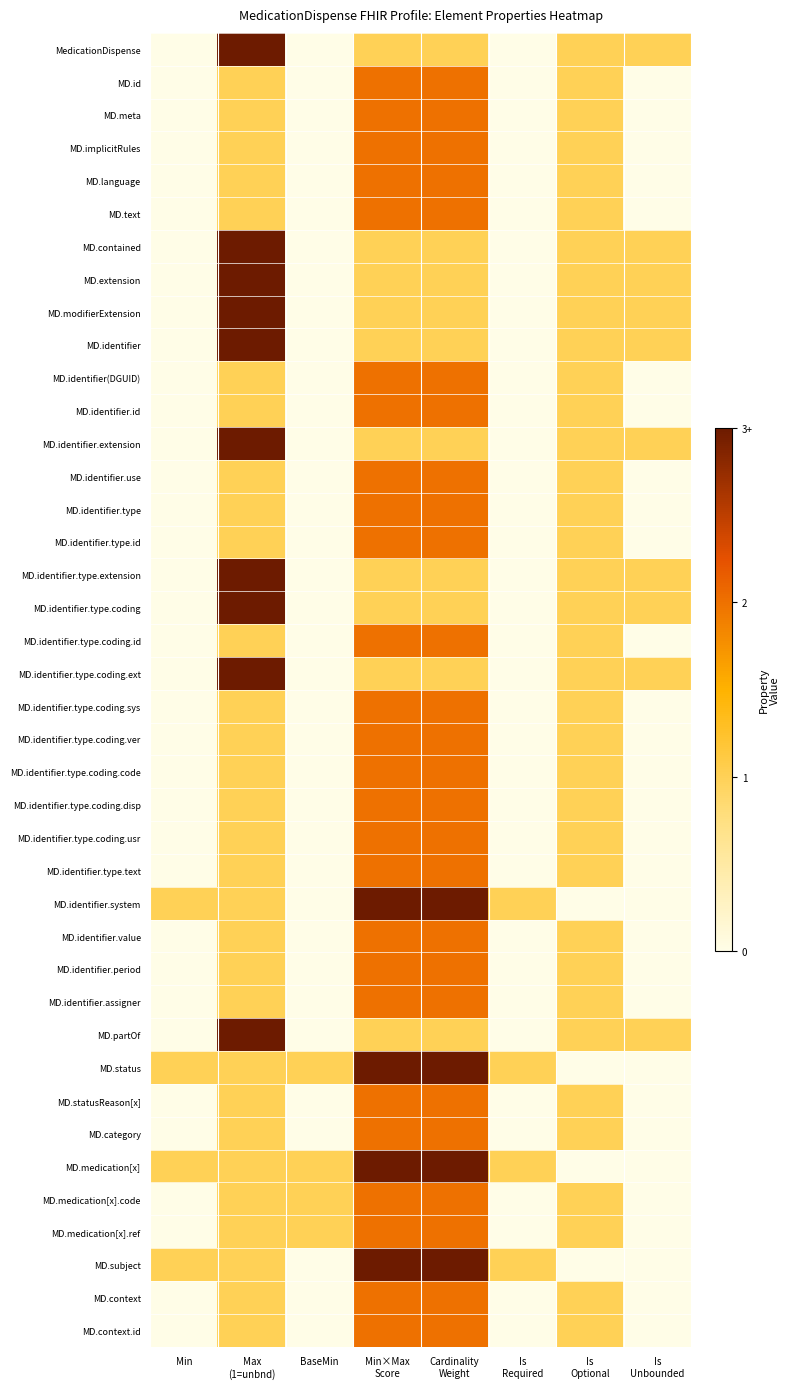

Reading left to right, extract all data points from this chart.

MedicationDispense: Min=0	Max
(1=unbnd)=3	BaseMin=0	Min×Max
Score=1	Cardinality
Weight=1	Is
Required=0	Is
Optional=1	Is
Unbounded=1
MD.id: Min=0	Max
(1=unbnd)=1	BaseMin=0	Min×Max
Score=2	Cardinality
Weight=2	Is
Required=0	Is
Optional=1	Is
Unbounded=0
MD.meta: Min=0	Max
(1=unbnd)=1	BaseMin=0	Min×Max
Score=2	Cardinality
Weight=2	Is
Required=0	Is
Optional=1	Is
Unbounded=0
MD.implicitRules: Min=0	Max
(1=unbnd)=1	BaseMin=0	Min×Max
Score=2	Cardinality
Weight=2	Is
Required=0	Is
Optional=1	Is
Unbounded=0
MD.language: Min=0	Max
(1=unbnd)=1	BaseMin=0	Min×Max
Score=2	Cardinality
Weight=2	Is
Required=0	Is
Optional=1	Is
Unbounded=0
MD.text: Min=0	Max
(1=unbnd)=1	BaseMin=0	Min×Max
Score=2	Cardinality
Weight=2	Is
Required=0	Is
Optional=1	Is
Unbounded=0
MD.contained: Min=0	Max
(1=unbnd)=3	BaseMin=0	Min×Max
Score=1	Cardinality
Weight=1	Is
Required=0	Is
Optional=1	Is
Unbounded=1
MD.extension: Min=0	Max
(1=unbnd)=3	BaseMin=0	Min×Max
Score=1	Cardinality
Weight=1	Is
Required=0	Is
Optional=1	Is
Unbounded=1
MD.modifierExtension: Min=0	Max
(1=unbnd)=3	BaseMin=0	Min×Max
Score=1	Cardinality
Weight=1	Is
Required=0	Is
Optional=1	Is
Unbounded=1
MD.identifier: Min=0	Max
(1=unbnd)=3	BaseMin=0	Min×Max
Score=1	Cardinality
Weight=1	Is
Required=0	Is
Optional=1	Is
Unbounded=1
MD.identifier(DGUID): Min=0	Max
(1=unbnd)=1	BaseMin=0	Min×Max
Score=2	Cardinality
Weight=2	Is
Required=0	Is
Optional=1	Is
Unbounded=0
MD.identifier.id: Min=0	Max
(1=unbnd)=1	BaseMin=0	Min×Max
Score=2	Cardinality
Weight=2	Is
Required=0	Is
Optional=1	Is
Unbounded=0
MD.identifier.extension: Min=0	Max
(1=unbnd)=3	BaseMin=0	Min×Max
Score=1	Cardinality
Weight=1	Is
Required=0	Is
Optional=1	Is
Unbounded=1
MD.identifier.use: Min=0	Max
(1=unbnd)=1	BaseMin=0	Min×Max
Score=2	Cardinality
Weight=2	Is
Required=0	Is
Optional=1	Is
Unbounded=0
MD.identifier.type: Min=0	Max
(1=unbnd)=1	BaseMin=0	Min×Max
Score=2	Cardinality
Weight=2	Is
Required=0	Is
Optional=1	Is
Unbounded=0
MD.identifier.type.id: Min=0	Max
(1=unbnd)=1	BaseMin=0	Min×Max
Score=2	Cardinality
Weight=2	Is
Required=0	Is
Optional=1	Is
Unbounded=0
MD.identifier.type.extension: Min=0	Max
(1=unbnd)=3	BaseMin=0	Min×Max
Score=1	Cardinality
Weight=1	Is
Required=0	Is
Optional=1	Is
Unbounded=1
MD.identifier.type.coding: Min=0	Max
(1=unbnd)=3	BaseMin=0	Min×Max
Score=1	Cardinality
Weight=1	Is
Required=0	Is
Optional=1	Is
Unbounded=1
MD.identifier.type.coding.id: Min=0	Max
(1=unbnd)=1	BaseMin=0	Min×Max
Score=2	Cardinality
Weight=2	Is
Required=0	Is
Optional=1	Is
Unbounded=0
MD.identifier.type.coding.ext: Min=0	Max
(1=unbnd)=3	BaseMin=0	Min×Max
Score=1	Cardinality
Weight=1	Is
Required=0	Is
Optional=1	Is
Unbounded=1
MD.identifier.type.coding.sys: Min=0	Max
(1=unbnd)=1	BaseMin=0	Min×Max
Score=2	Cardinality
Weight=2	Is
Required=0	Is
Optional=1	Is
Unbounded=0
MD.identifier.type.coding.ver: Min=0	Max
(1=unbnd)=1	BaseMin=0	Min×Max
Score=2	Cardinality
Weight=2	Is
Required=0	Is
Optional=1	Is
Unbounded=0
MD.identifier.type.coding.code: Min=0	Max
(1=unbnd)=1	BaseMin=0	Min×Max
Score=2	Cardinality
Weight=2	Is
Required=0	Is
Optional=1	Is
Unbounded=0
MD.identifier.type.coding.disp: Min=0	Max
(1=unbnd)=1	BaseMin=0	Min×Max
Score=2	Cardinality
Weight=2	Is
Required=0	Is
Optional=1	Is
Unbounded=0
MD.identifier.type.coding.usr: Min=0	Max
(1=unbnd)=1	BaseMin=0	Min×Max
Score=2	Cardinality
Weight=2	Is
Required=0	Is
Optional=1	Is
Unbounded=0
MD.identifier.type.text: Min=0	Max
(1=unbnd)=1	BaseMin=0	Min×Max
Score=2	Cardinality
Weight=2	Is
Required=0	Is
Optional=1	Is
Unbounded=0
MD.identifier.system: Min=1	Max
(1=unbnd)=1	BaseMin=0	Min×Max
Score=3	Cardinality
Weight=3	Is
Required=1	Is
Optional=0	Is
Unbounded=0
MD.identifier.value: Min=0	Max
(1=unbnd)=1	BaseMin=0	Min×Max
Score=2	Cardinality
Weight=2	Is
Required=0	Is
Optional=1	Is
Unbounded=0
MD.identifier.period: Min=0	Max
(1=unbnd)=1	BaseMin=0	Min×Max
Score=2	Cardinality
Weight=2	Is
Required=0	Is
Optional=1	Is
Unbounded=0
MD.identifier.assigner: Min=0	Max
(1=unbnd)=1	BaseMin=0	Min×Max
Score=2	Cardinality
Weight=2	Is
Required=0	Is
Optional=1	Is
Unbounded=0
MD.partOf: Min=0	Max
(1=unbnd)=3	BaseMin=0	Min×Max
Score=1	Cardinality
Weight=1	Is
Required=0	Is
Optional=1	Is
Unbounded=1
MD.status: Min=1	Max
(1=unbnd)=1	BaseMin=1	Min×Max
Score=3	Cardinality
Weight=3	Is
Required=1	Is
Optional=0	Is
Unbounded=0
MD.statusReason[x]: Min=0	Max
(1=unbnd)=1	BaseMin=0	Min×Max
Score=2	Cardinality
Weight=2	Is
Required=0	Is
Optional=1	Is
Unbounded=0
MD.category: Min=0	Max
(1=unbnd)=1	BaseMin=0	Min×Max
Score=2	Cardinality
Weight=2	Is
Required=0	Is
Optional=1	Is
Unbounded=0
MD.medication[x]: Min=1	Max
(1=unbnd)=1	BaseMin=1	Min×Max
Score=3	Cardinality
Weight=3	Is
Required=1	Is
Optional=0	Is
Unbounded=0
MD.medication[x].code: Min=0	Max
(1=unbnd)=1	BaseMin=1	Min×Max
Score=2	Cardinality
Weight=2	Is
Required=0	Is
Optional=1	Is
Unbounded=0
MD.medication[x].ref: Min=0	Max
(1=unbnd)=1	BaseMin=1	Min×Max
Score=2	Cardinality
Weight=2	Is
Required=0	Is
Optional=1	Is
Unbounded=0
MD.subject: Min=1	Max
(1=unbnd)=1	BaseMin=0	Min×Max
Score=3	Cardinality
Weight=3	Is
Required=1	Is
Optional=0	Is
Unbounded=0
MD.context: Min=0	Max
(1=unbnd)=1	BaseMin=0	Min×Max
Score=2	Cardinality
Weight=2	Is
Required=0	Is
Optional=1	Is
Unbounded=0
MD.context.id: Min=0	Max
(1=unbnd)=1	BaseMin=0	Min×Max
Score=2	Cardinality
Weight=2	Is
Required=0	Is
Optional=1	Is
Unbounded=0